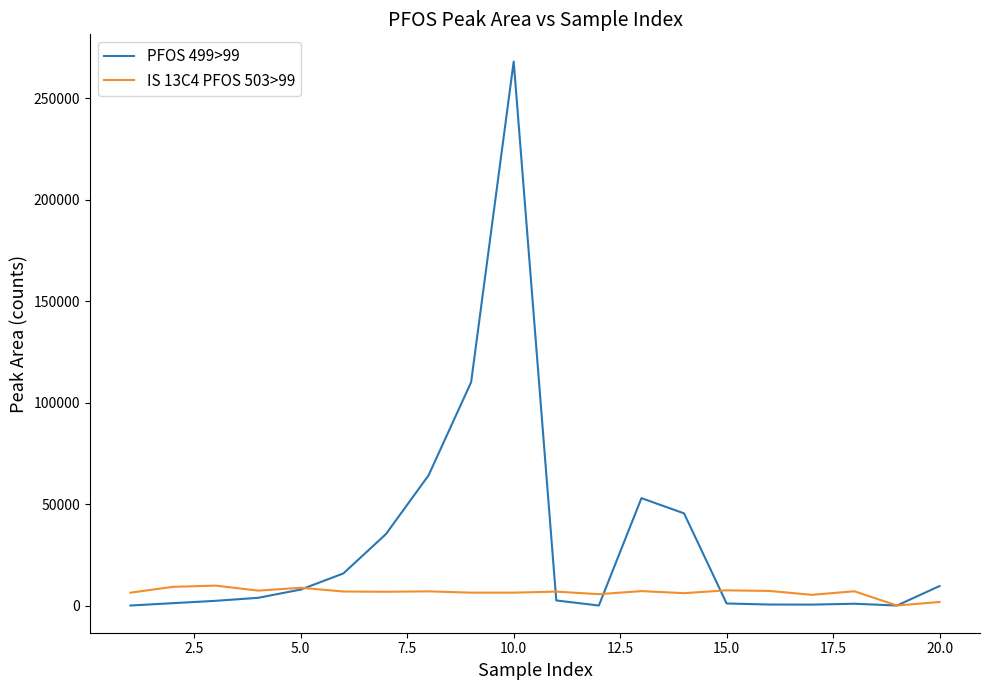

How many positive values does the IS 13C4 PFOS 503>99 series have?

19